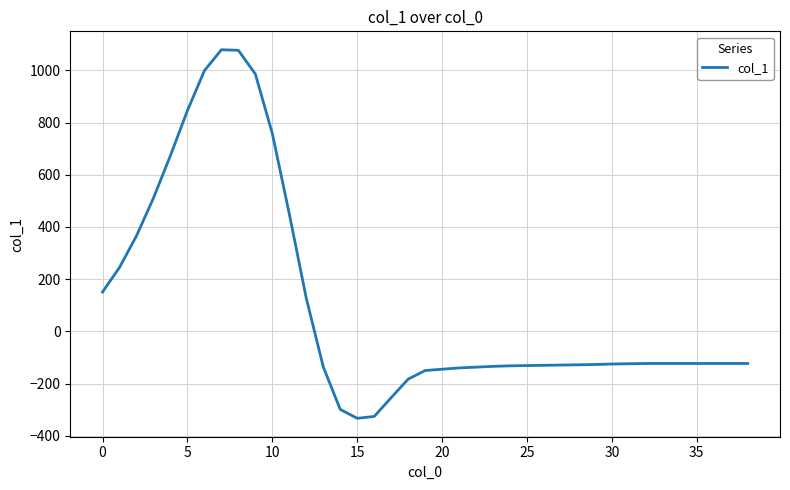

What is the greatest value displayed?

1079